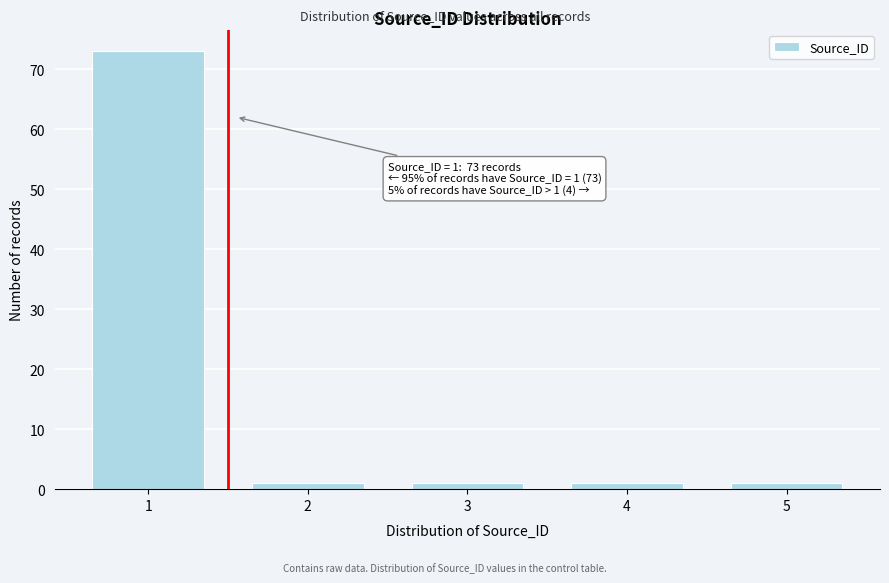

Reading left to right, list all the values displayed in this chart.

1=73	2=1	3=1	4=1	5=1